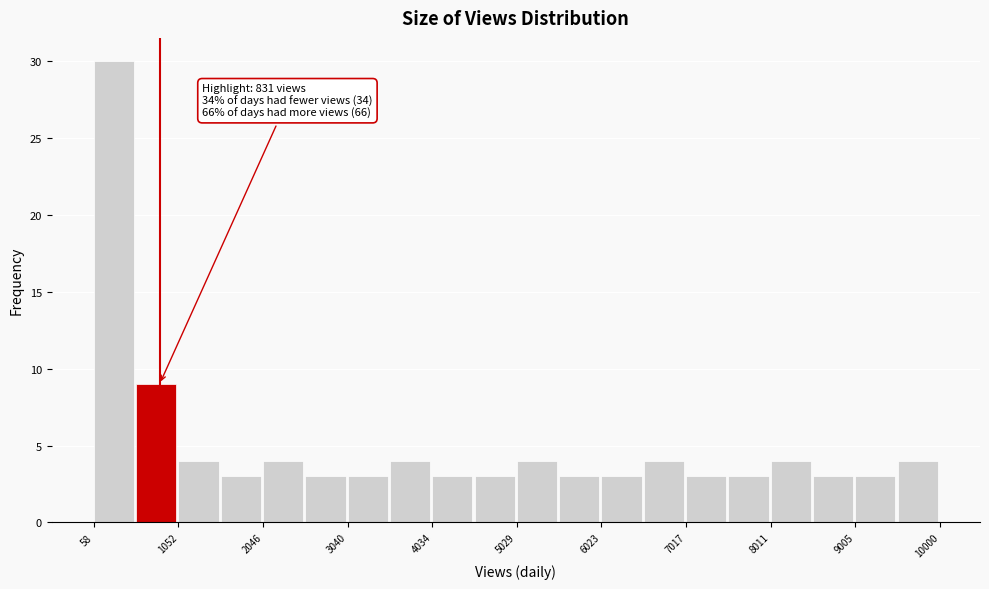

Over which range of the x-axis is the bar tallest?

100 to 600